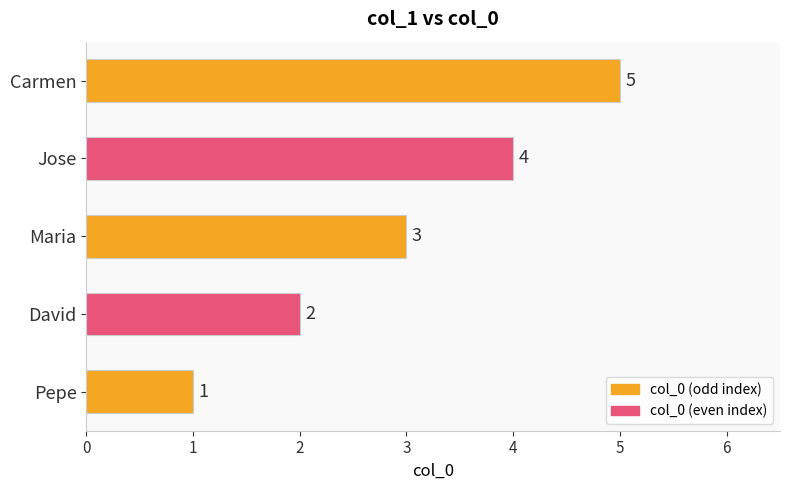

What value does the data have at Maria?

3